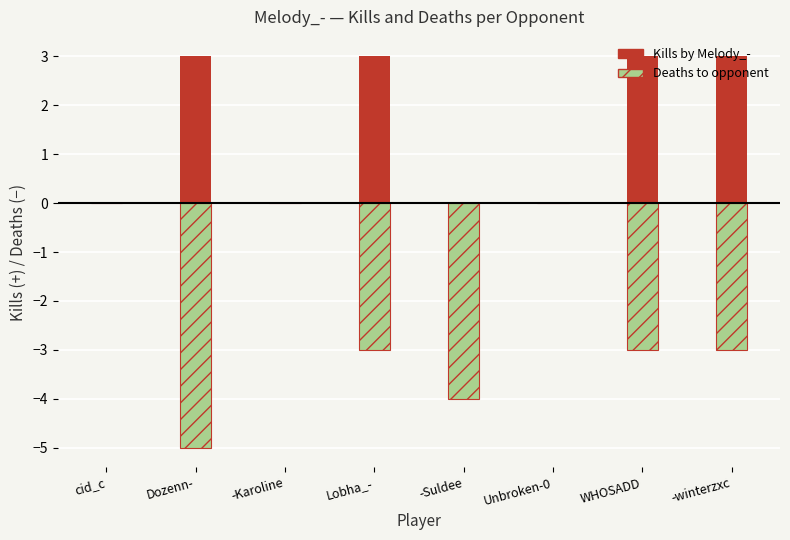

How many bars are there in each group?

2